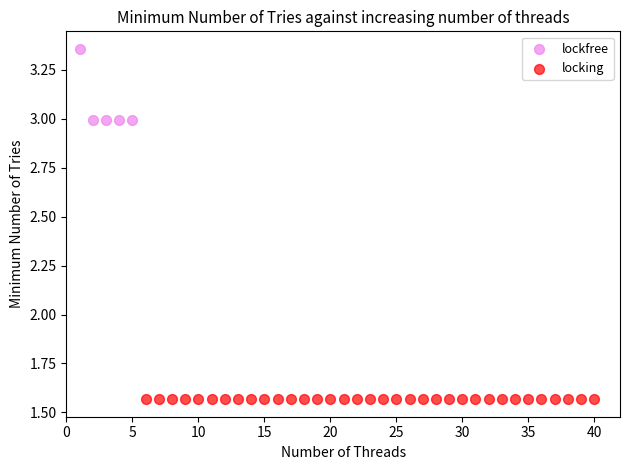

Which series contains the lowest Y value?

locking